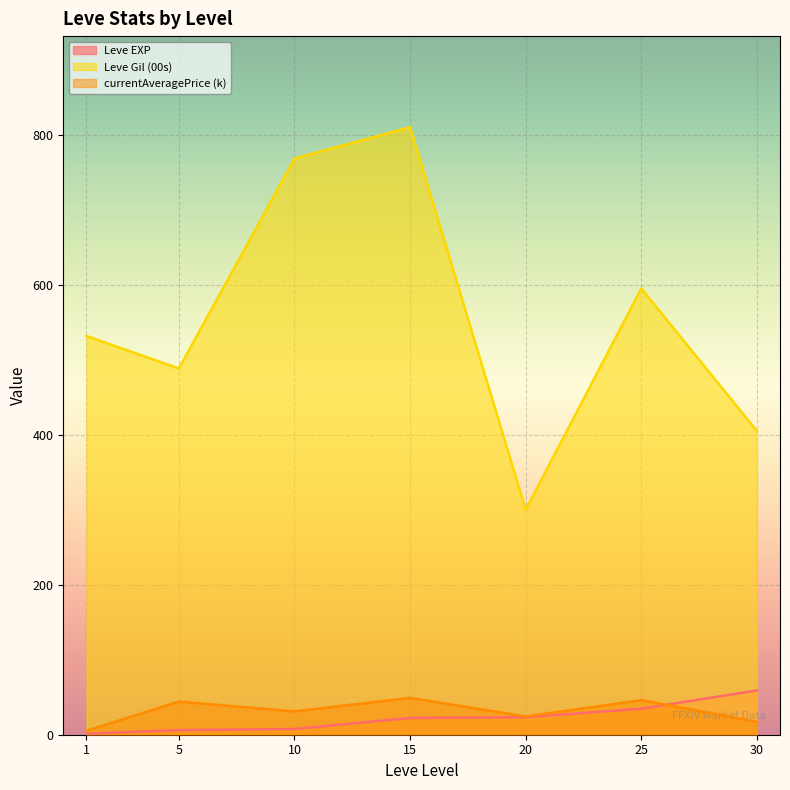

List the series in order of their peak value, lowest first.

currentAveragePrice (k), Leve EXP, Leve Gil (00s)